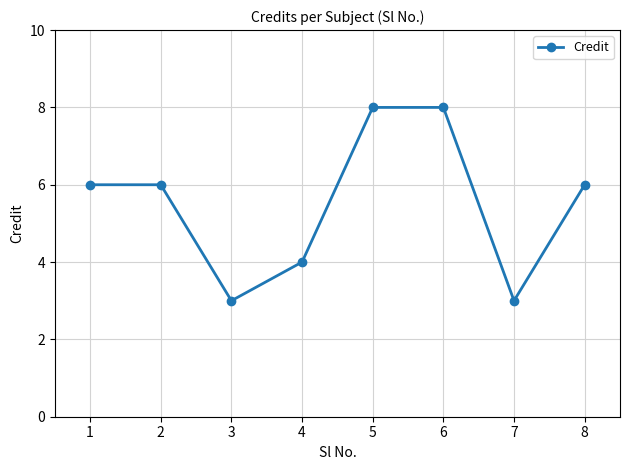

True or false: the data shows 3 at 3.

True